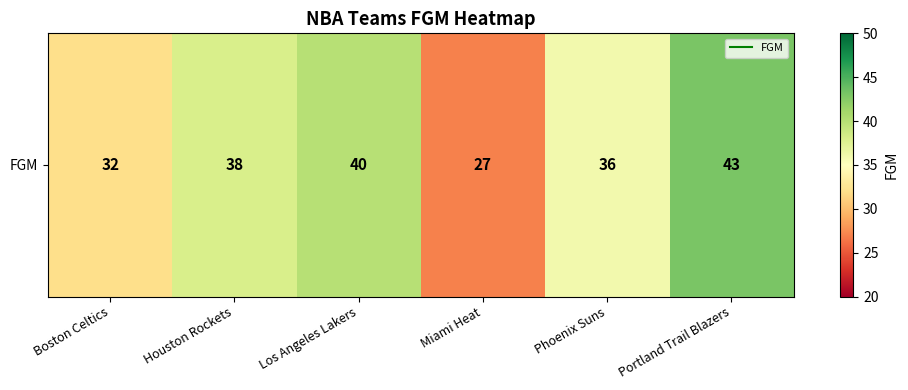

True or false: the data shows 32 at Boston Celtics.

True